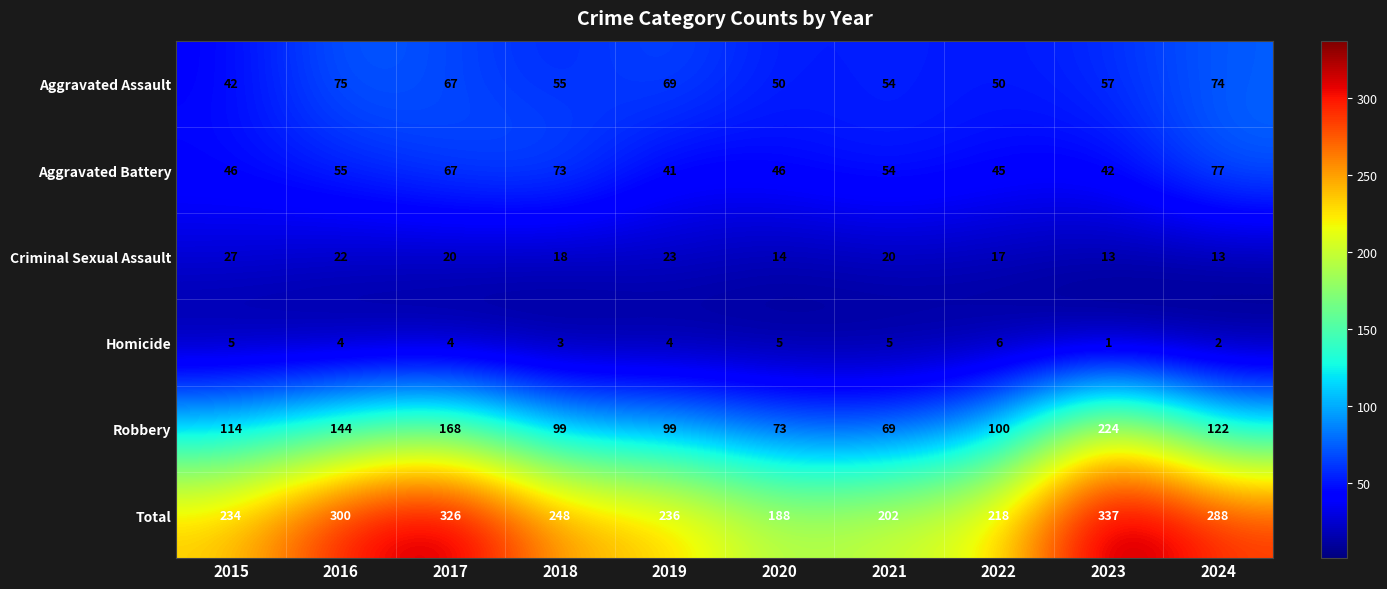

Between 2015 and 2017, which series saw the biggest shift?

Total